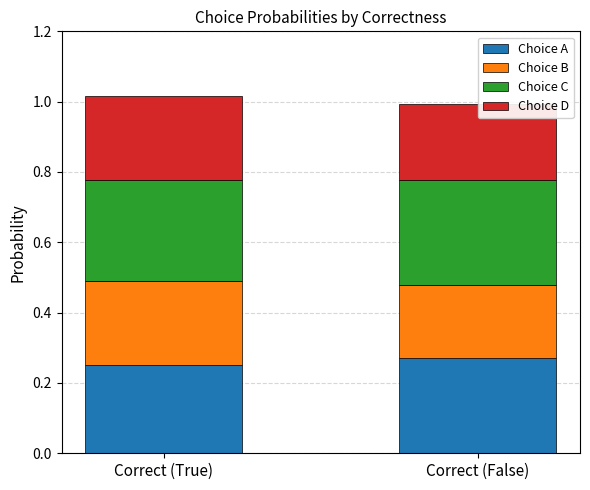

Which label corresponds to the smallest value in the chart?

Correct (False)